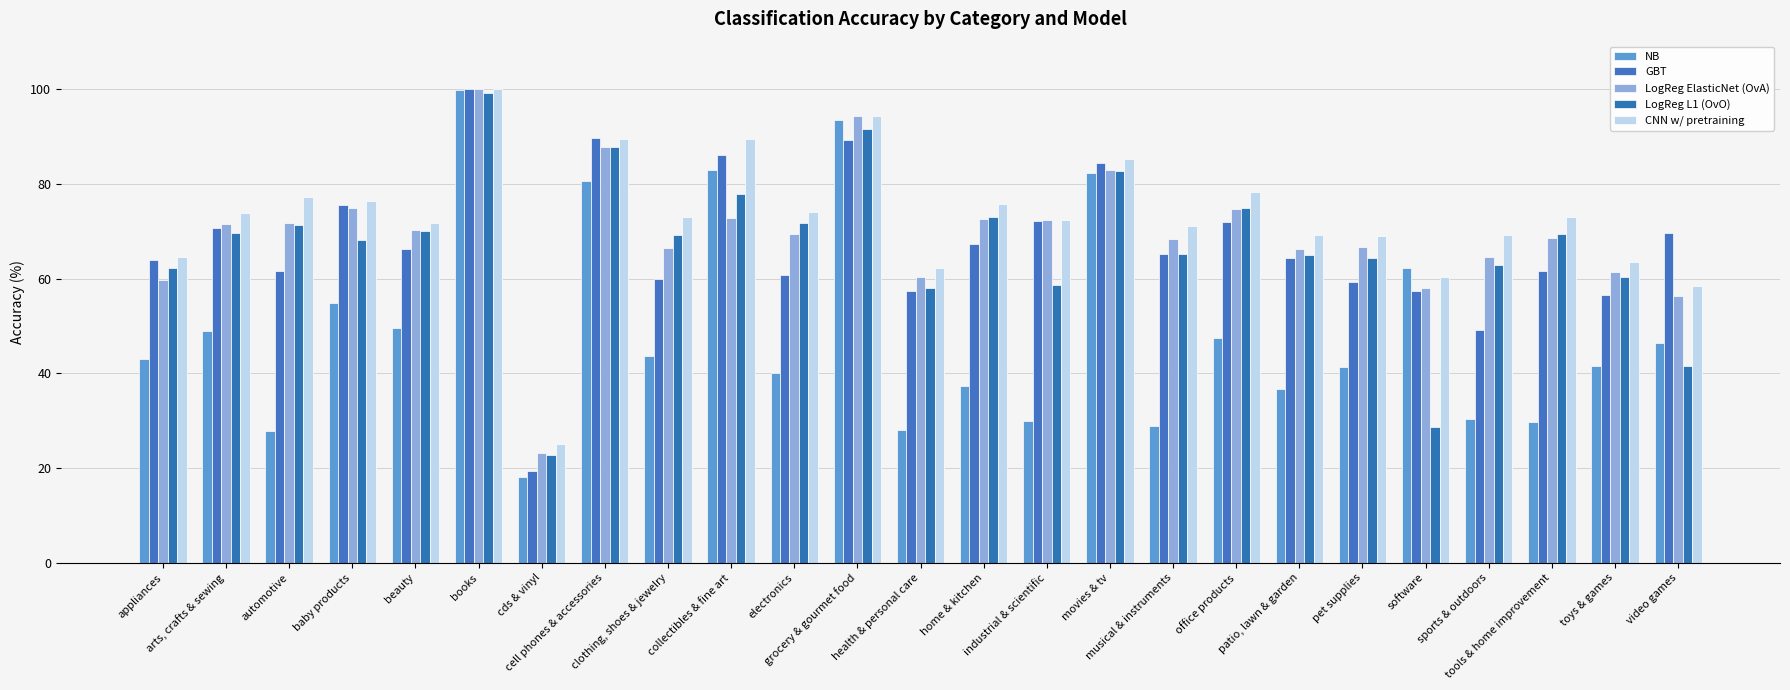

What is the label of the 23rd bar from the left?

tools & home improvement